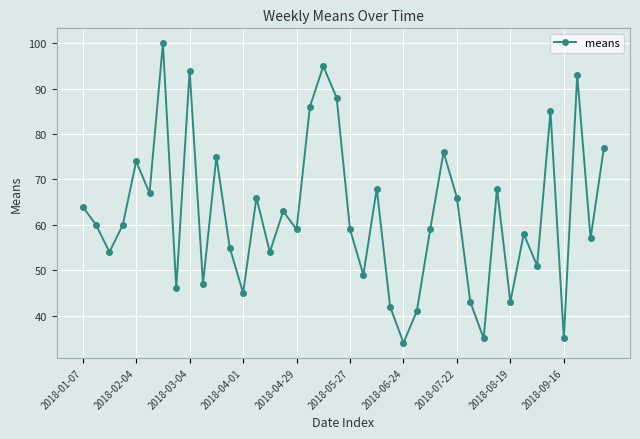

How many data points are less than 60?

20